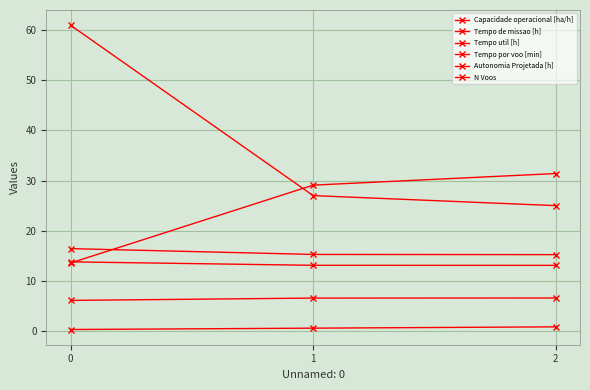

Which series has the widest spread of values?

N Voos